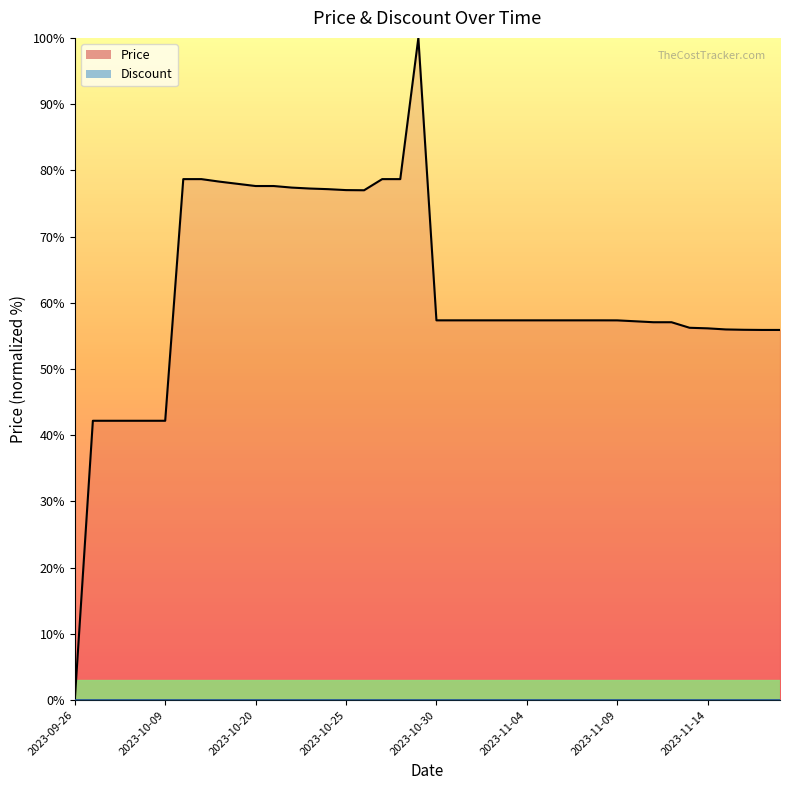

What position from the left is 2023-11-02?

24